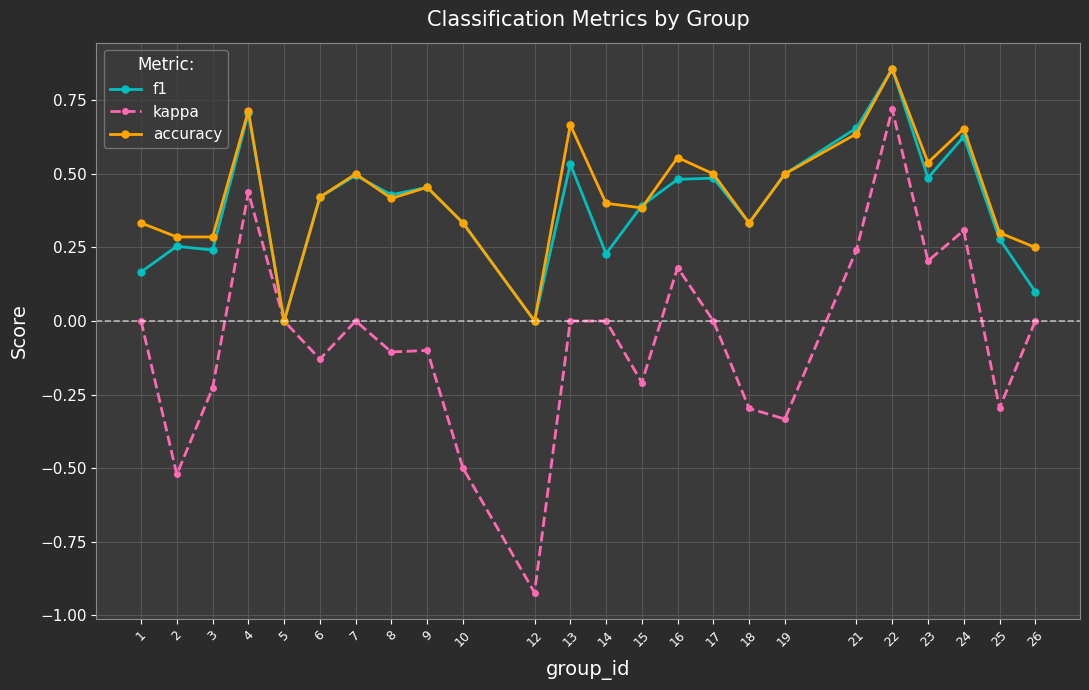

Which category has the lowest value across all series?

12